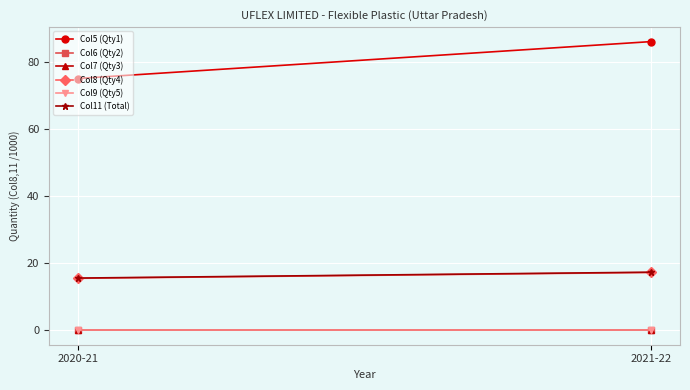

What is the label of the 1st point from the right?

2021-22